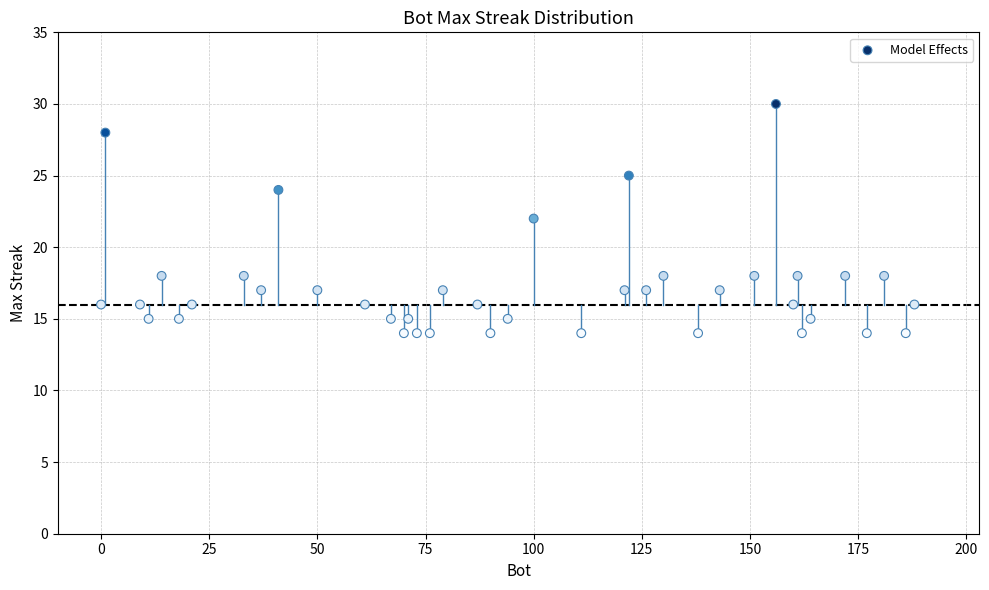

What is the range of X values (max minus min)?

188